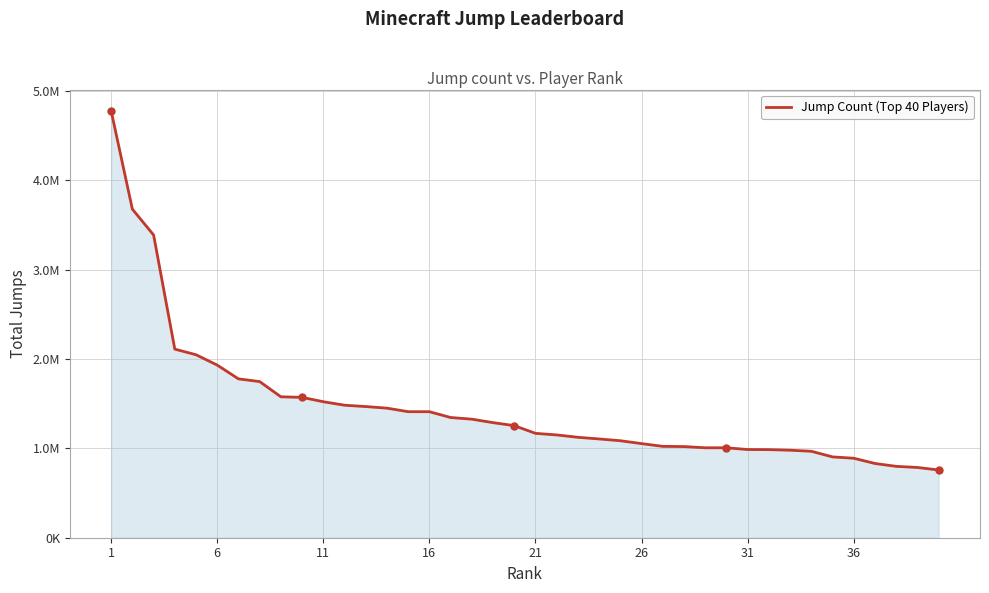

What is the difference between the maximum and minimum values?

4019684